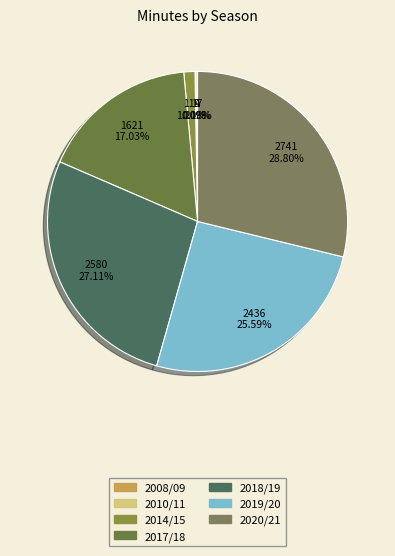

Is there a majority slice in this chart?

No